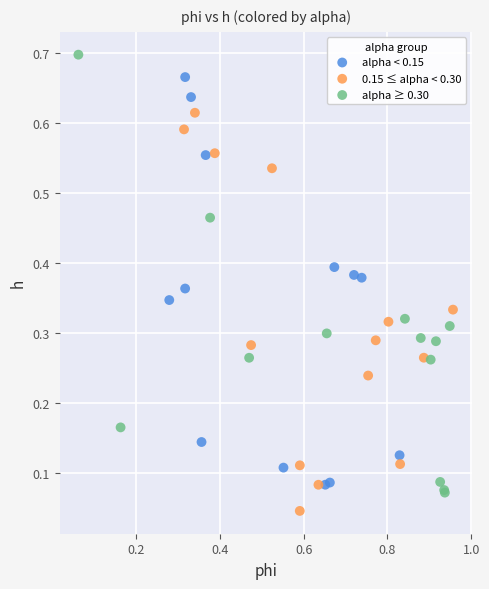

Which series reaches the minimum Y coordinate?

0.15 ≤ alpha < 0.30